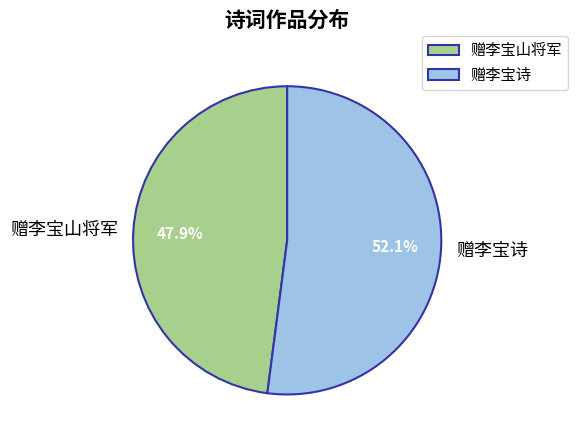

True or false: 赠李宝诗 accounts for 41% of the total.

False